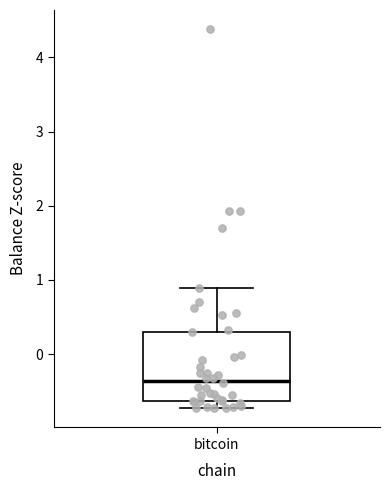

Where does the median line of the box for bitcoin sit on the y-axis? The values are not printed on the chart, so give them approximately, as read against the axis.

-0.4